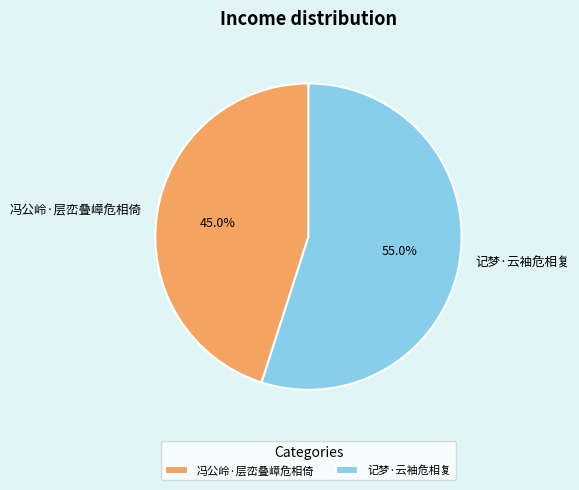

Count the number of slices in the pie.

2